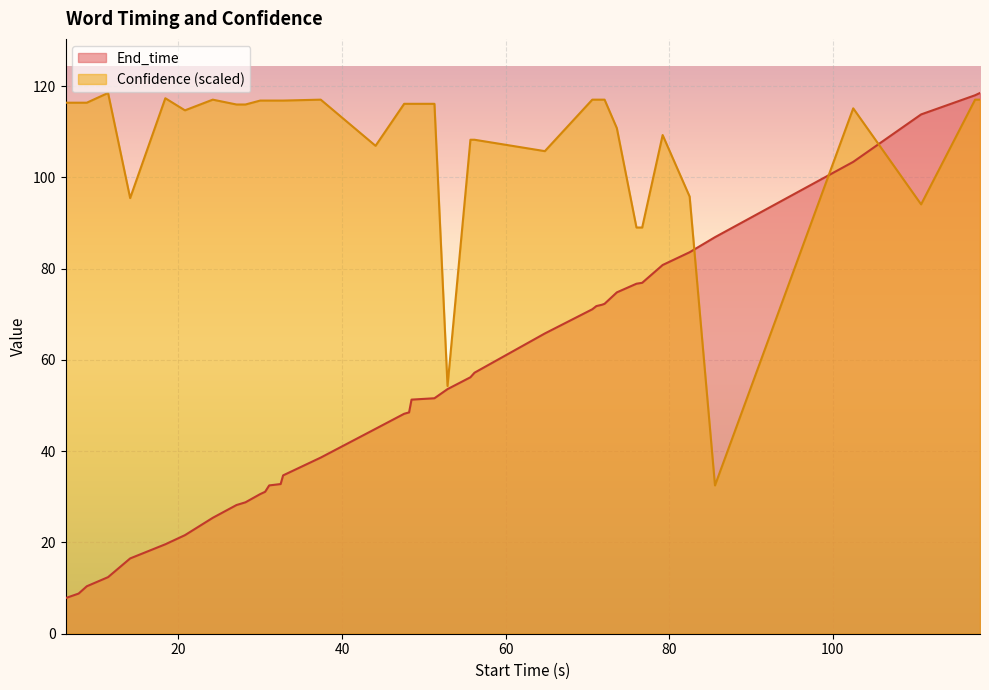

True or false: Confidence and End_time cross at least once.

True